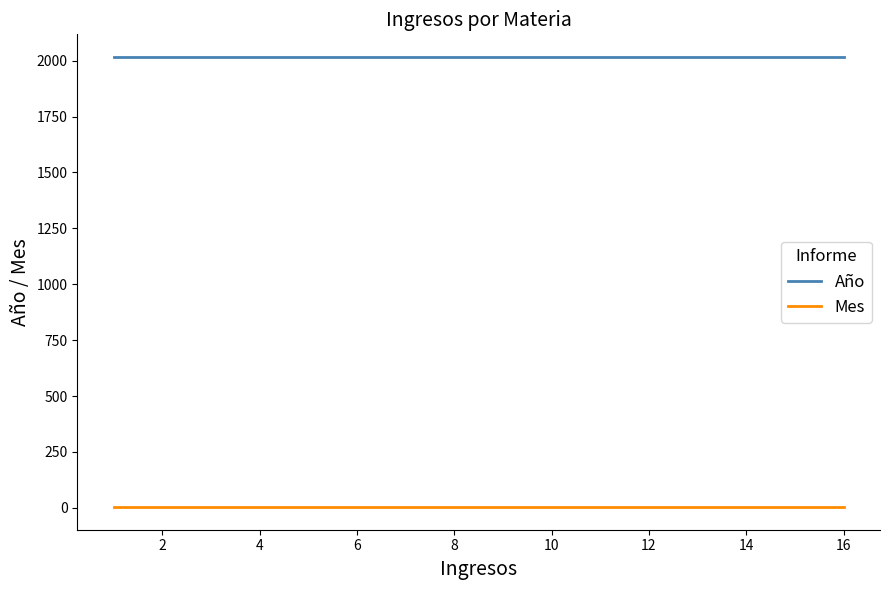

True or false: Año and Mes intersect in this chart.

False